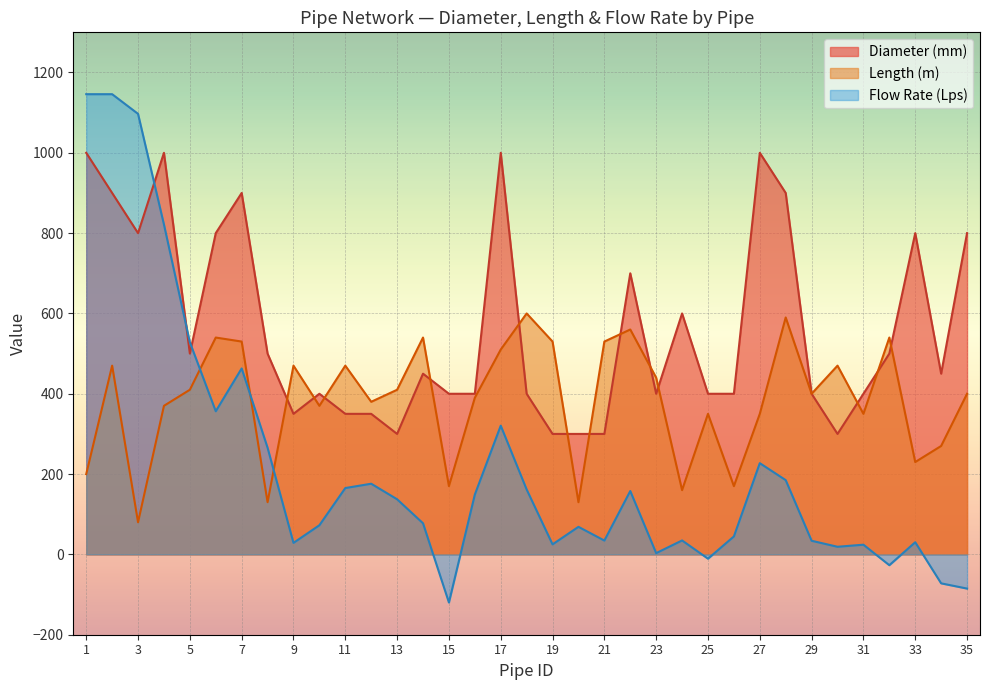

In Diameter (mm), how many points are lower than both neighbors (excluding endpoints)?

7